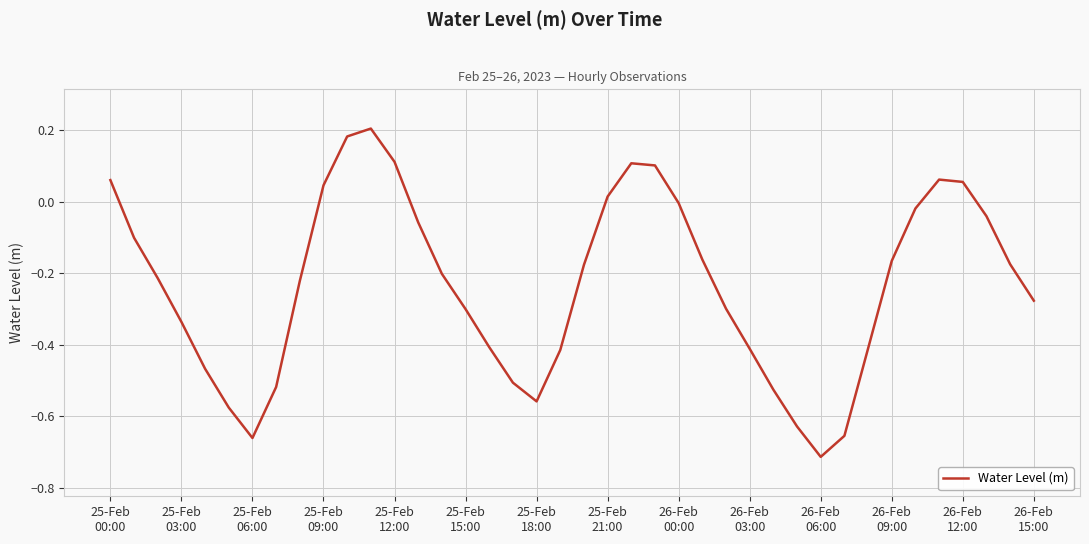

What is the difference between the maximum and minimum values?

0.9